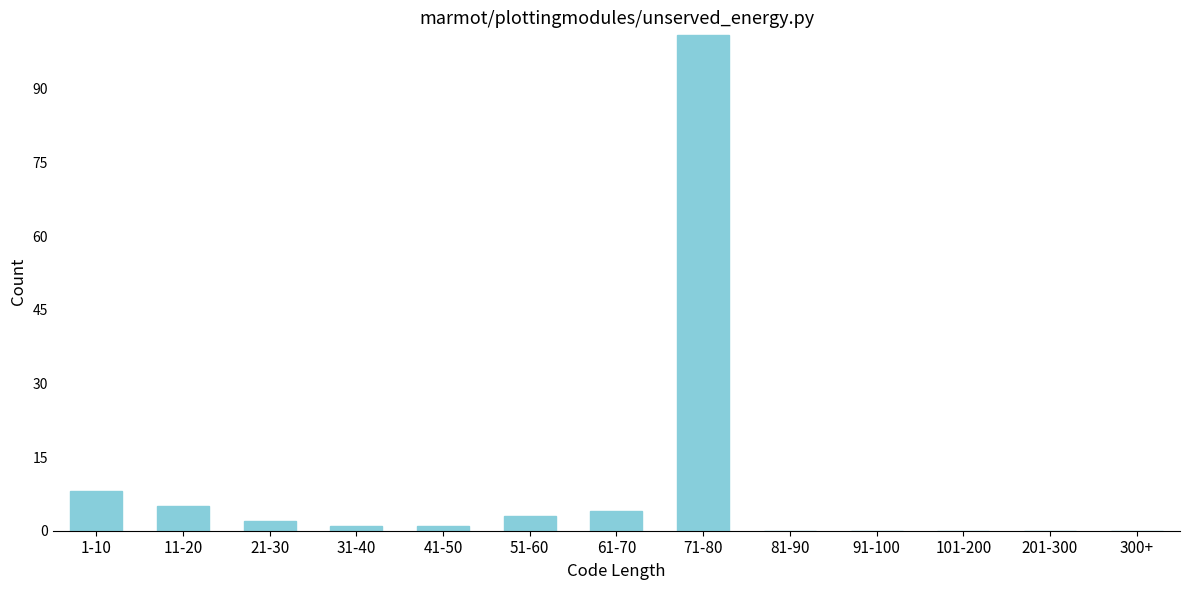

Reading left to right, transcribe all the data shown in this chart.

1-10=8	11-20=5	21-30=2	31-40=1	41-50=1	51-60=3	61-70=4	71-80=101	81-90=0	91-100=0	101-200=0	201-300=0	300+=0